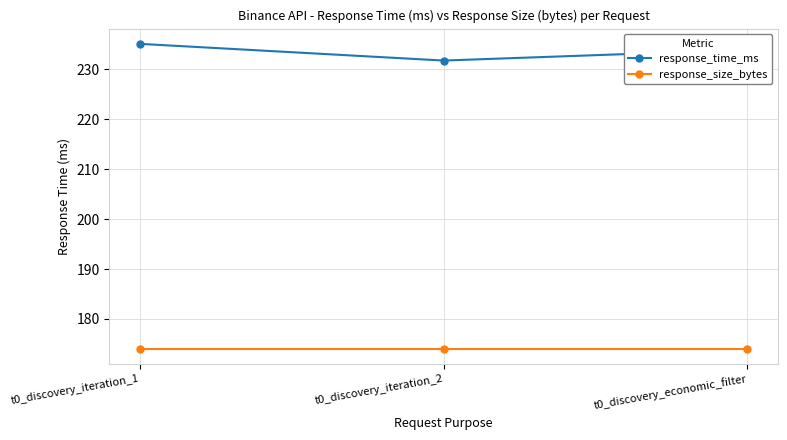

Which series has the largest total across all categories?

response_time_ms